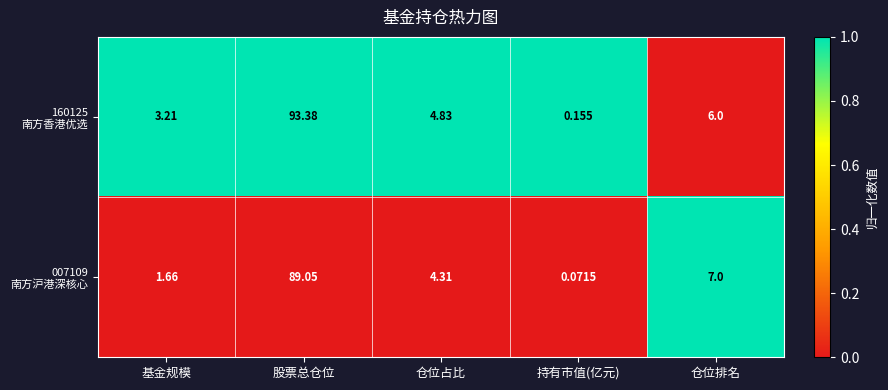

Which category has the highest value across all series?

股票总仓位